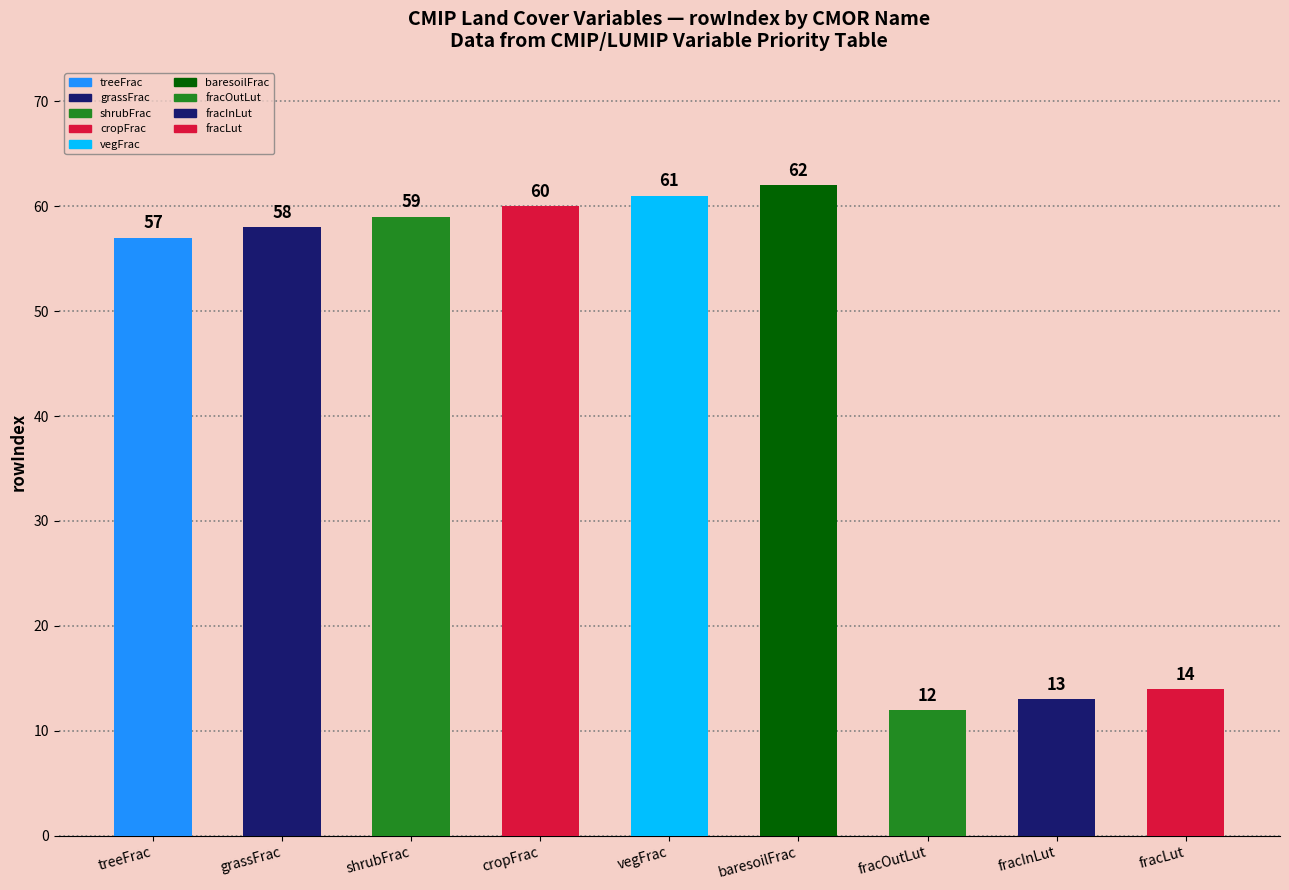

Is it true that rowIndex equals 60 at cropFrac?

True